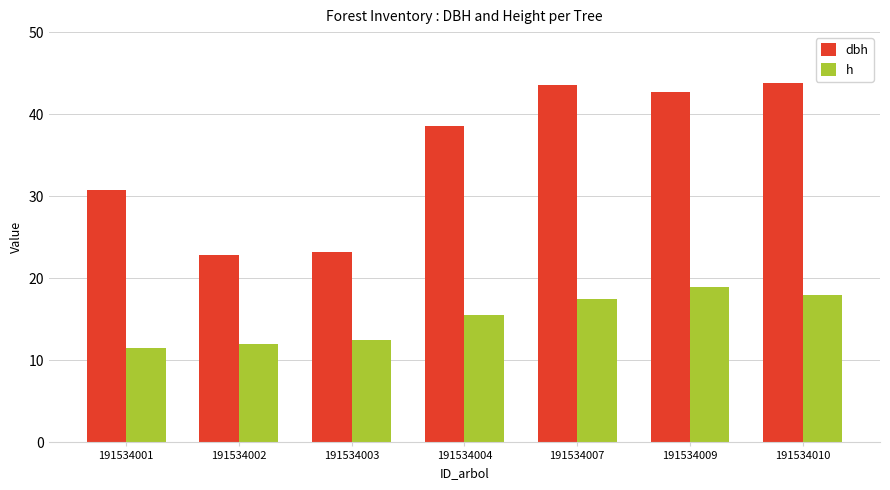

What is the difference between the highest and lowest values at 191534004?

23.0